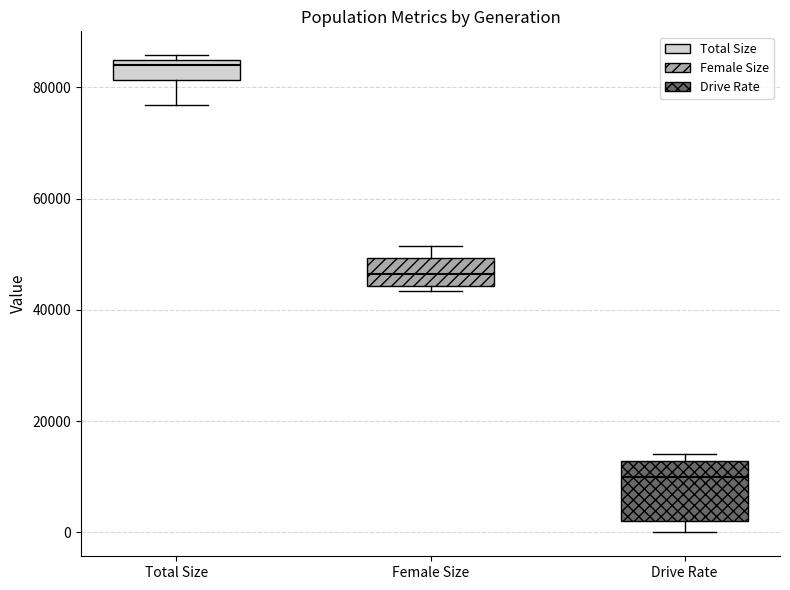

Comparing the boxes themselves (not the whiskers), which one is the tallest?

Drive Rate